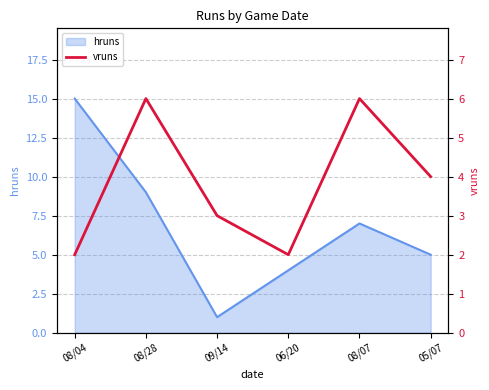

Which category has the lowest value in the hruns series?

09/14